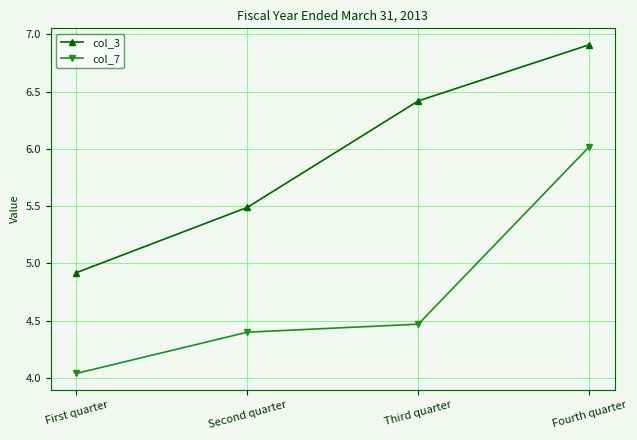

What is the average value of the col_3 series?

5.9